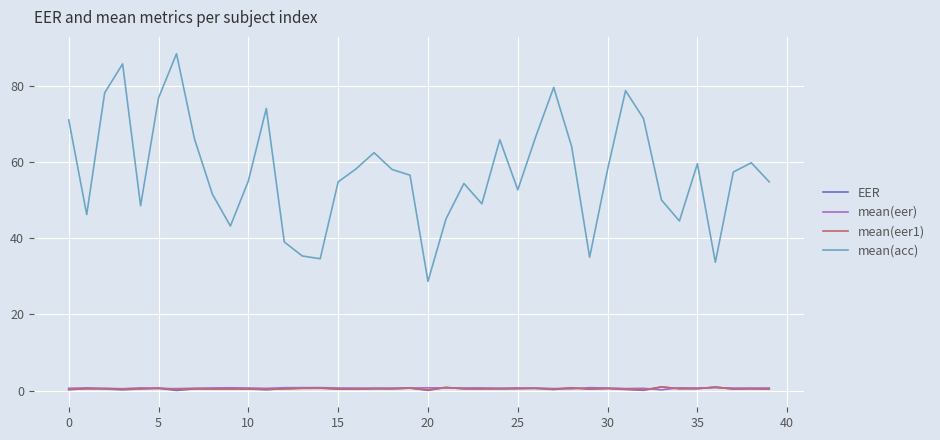

Which series has the largest range (max minus min)?

mean(acc)